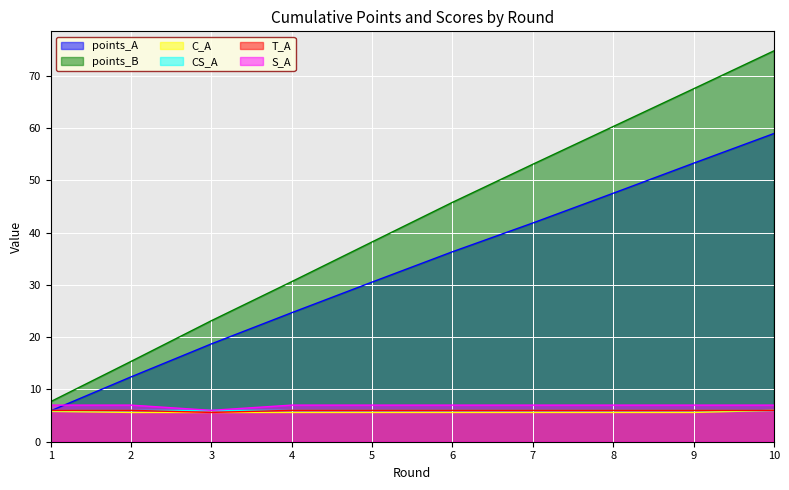

At which label is points_B closest to 41?

5